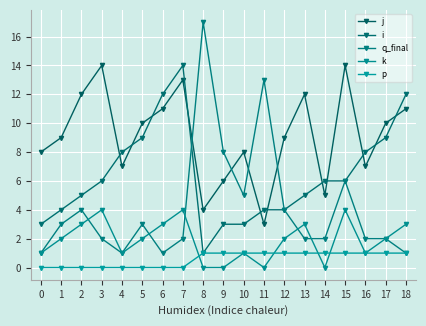

The value of k at 2 is 2. True or false?

False